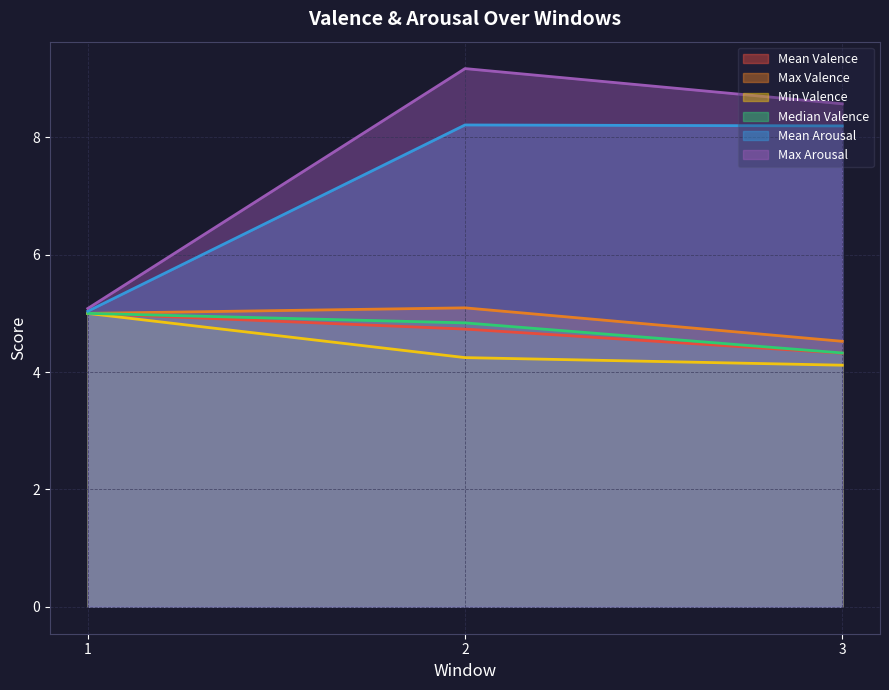

Which category has the lowest value in the Mean Valence series?

3